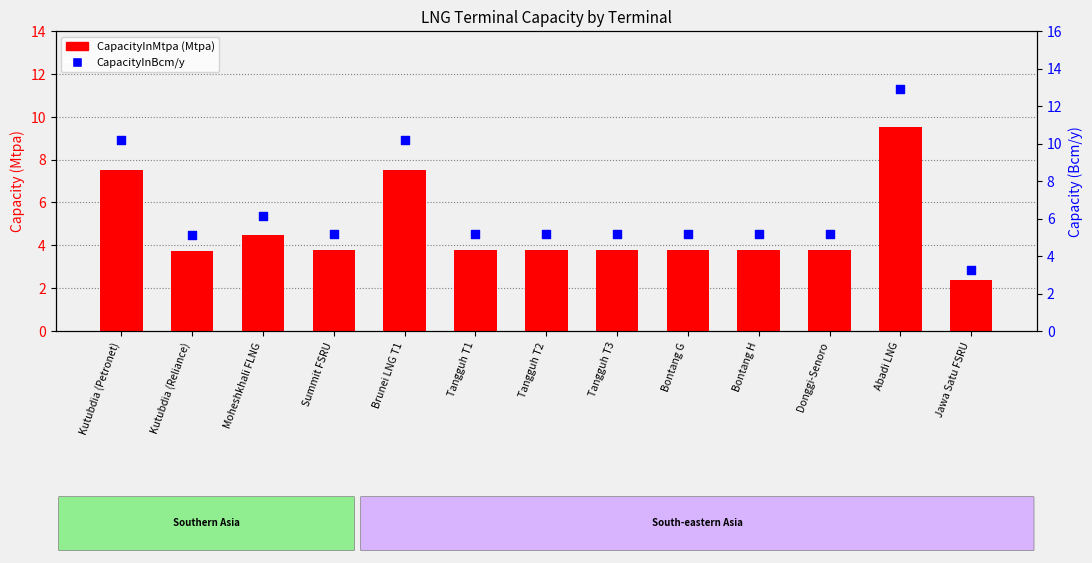

Which series contains the lowest Y value?

CapacityInMtpa